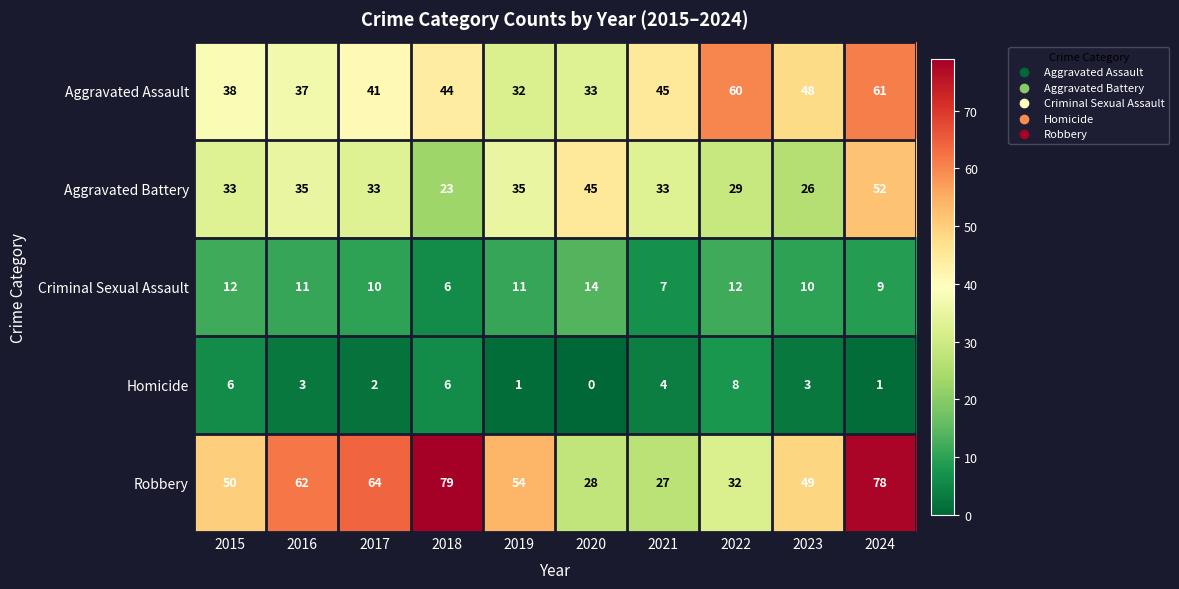

At how many categories does at least one series exceed 68?

2